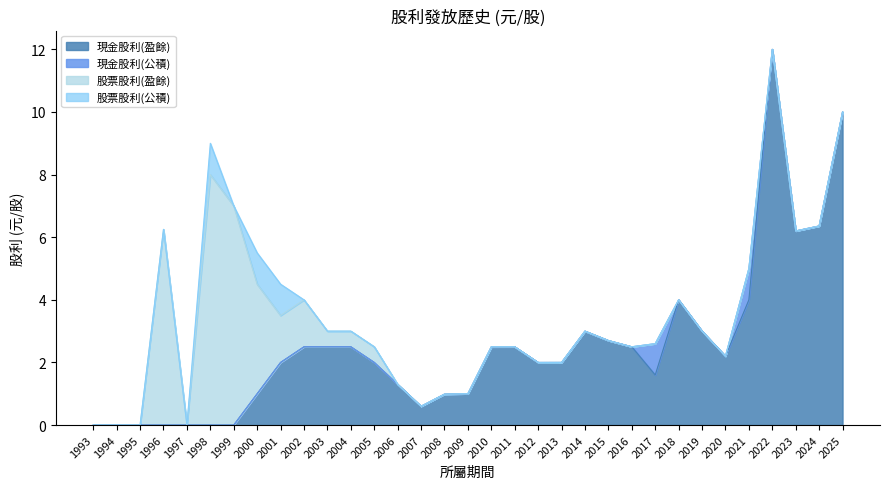

True or false: 現金股利(盈餘) has more than 1 points higher than both neighbors.

True